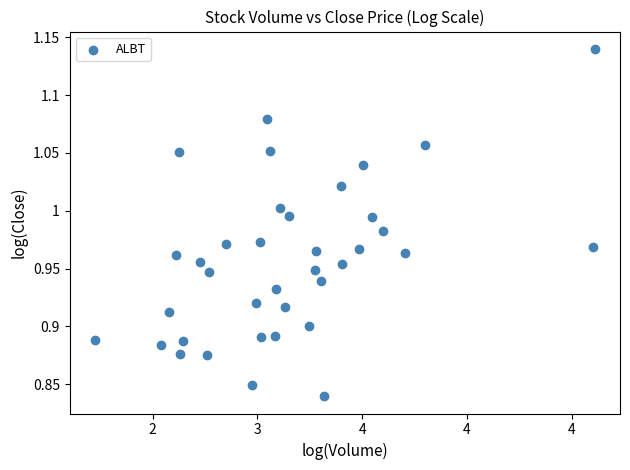

What is the range of Y values (max minus min)?

0.3